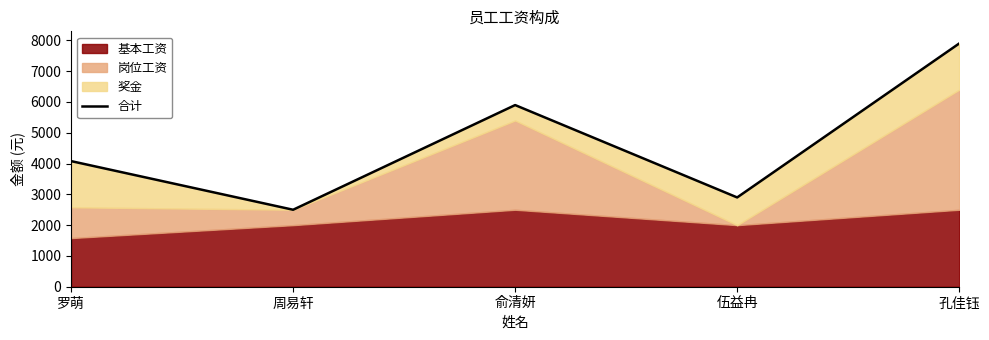

Does the chart have visible grid lines?

No